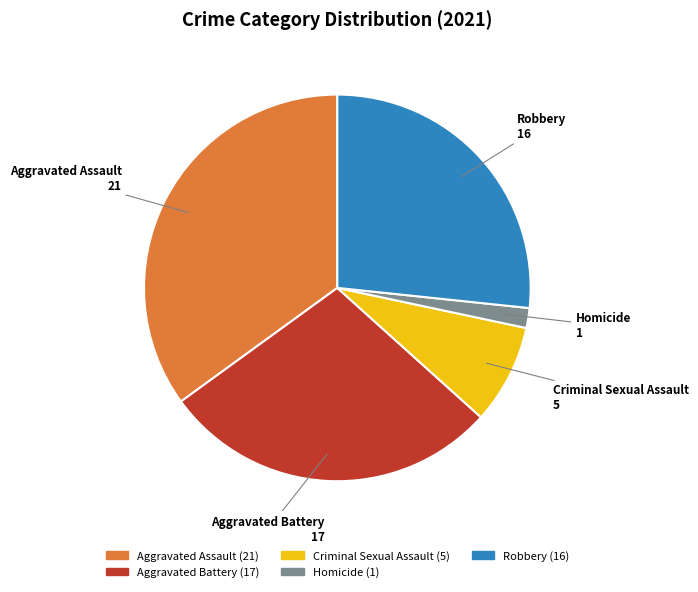

The Aggravated Assault slice represents 23% of the pie. True or false?

False